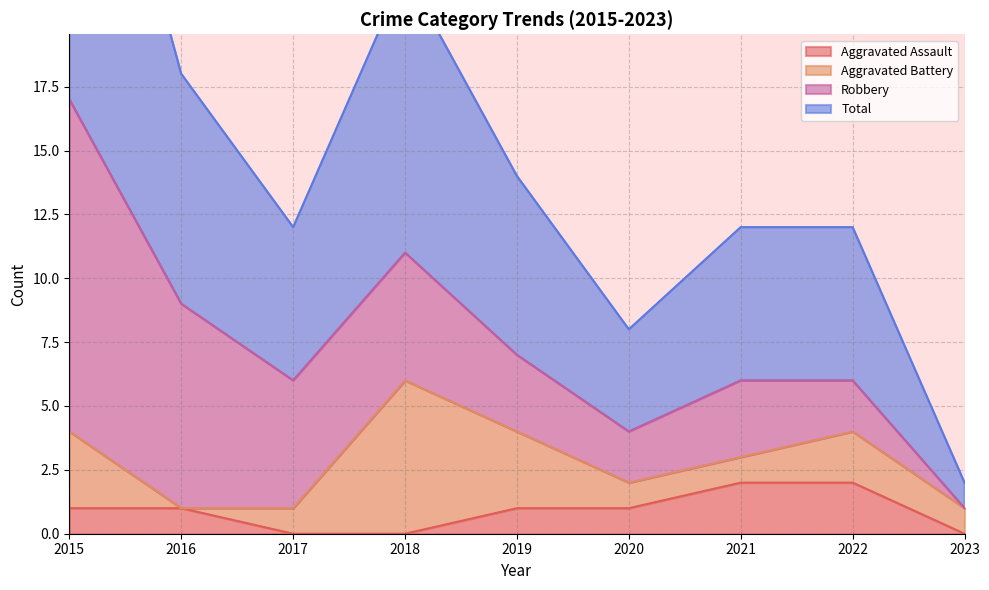

Is it true that Total equals 5 at 2019?

False